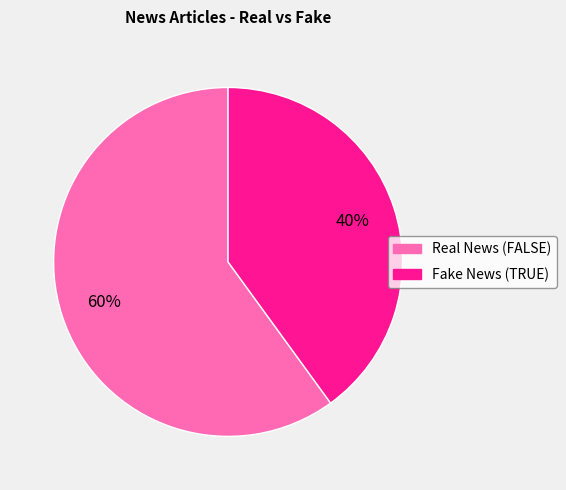

True or false: Fake News (TRUE) accounts for 46% of the total.

False